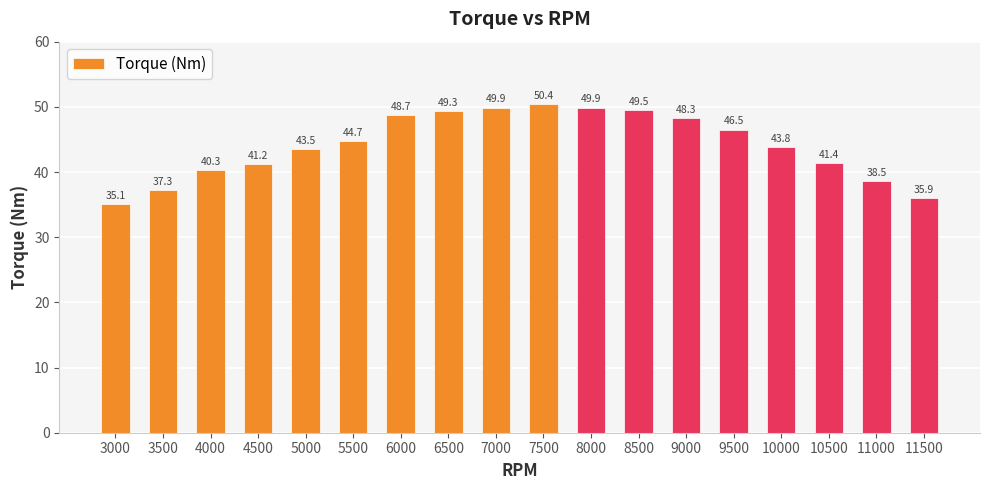

Reading right to left, extract all data points from this chart.

11500=35.9	11000=38.5	10500=41.4	10000=43.8	9500=46.5	9000=48.3	8500=49.5	8000=49.9	7500=50.4	7000=49.9	6500=49.3	6000=48.7	5500=44.7	5000=43.5	4500=41.2	4000=40.3	3500=37.3	3000=35.1